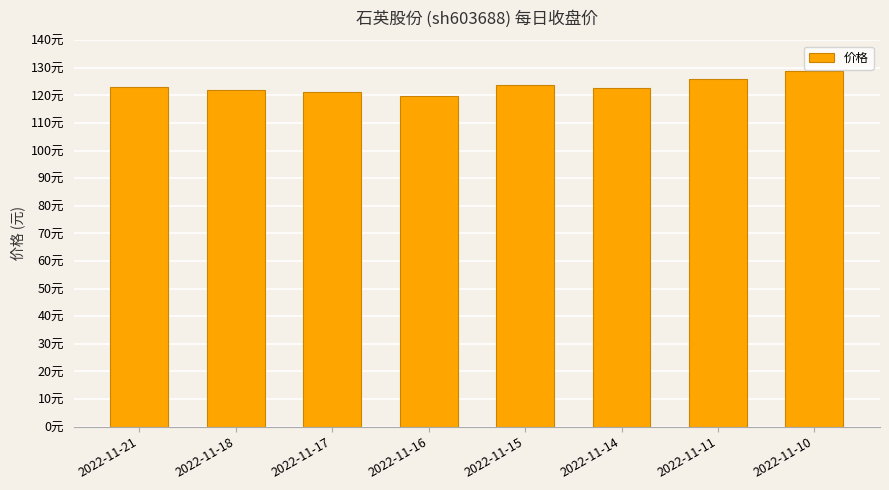

Are the bars horizontal?

No